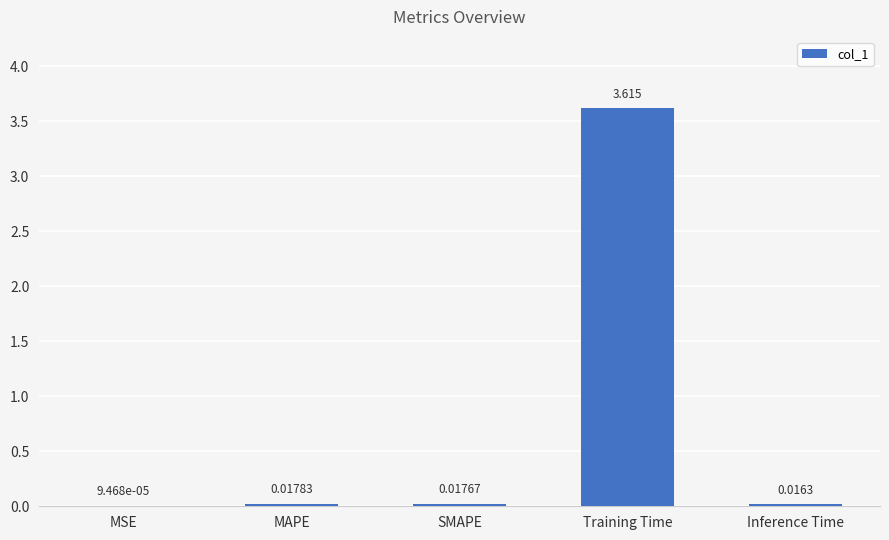

Where is the data nearest to the value 1?

MAPE